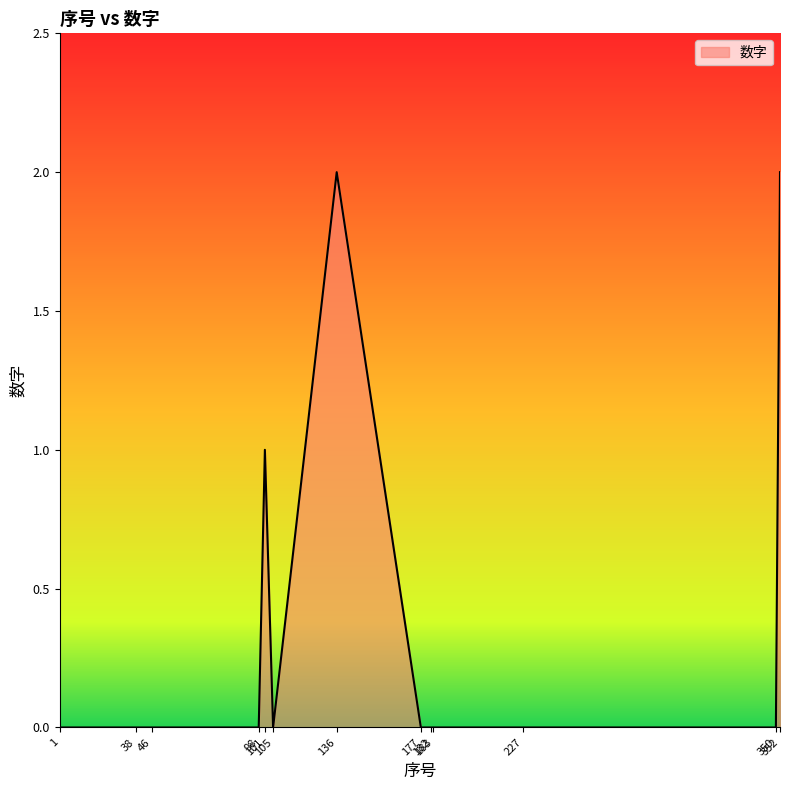

True or false: the data shows 3 at 352.

False